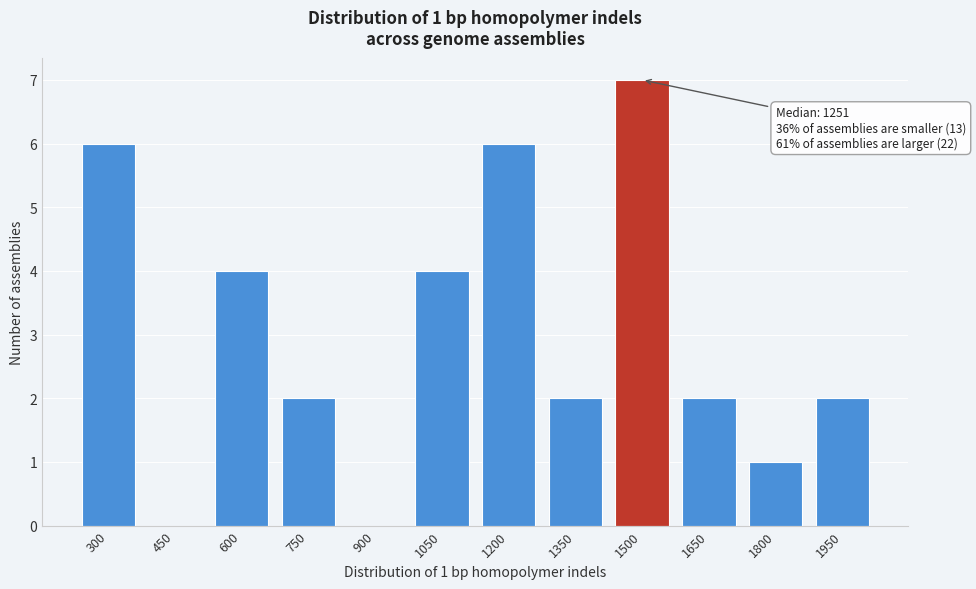

Reading right to left, what are all the values shown in this chart?

1950=2	1800=1	1650=2	1500=7	1350=2	1200=6	1050=4	900=0	750=2	600=4	450=0	300=6